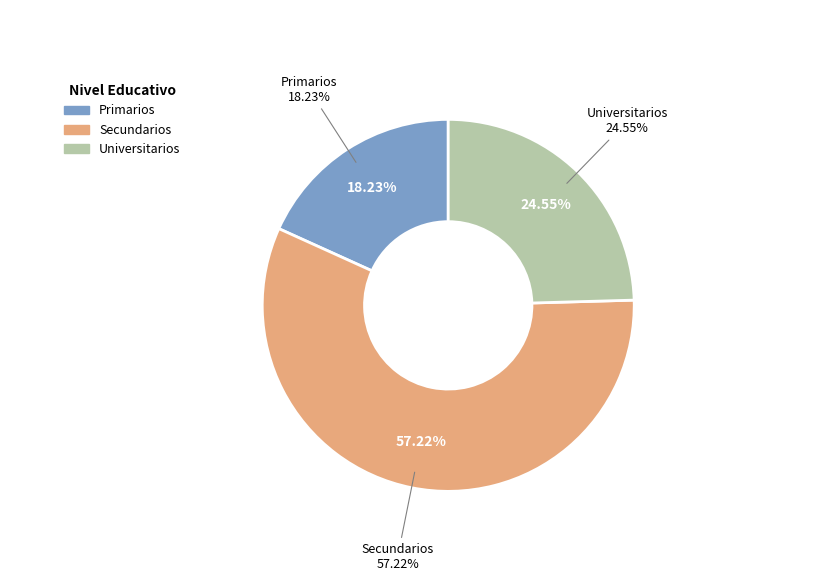

To the nearest percent, what is the average slice percentage?

33%